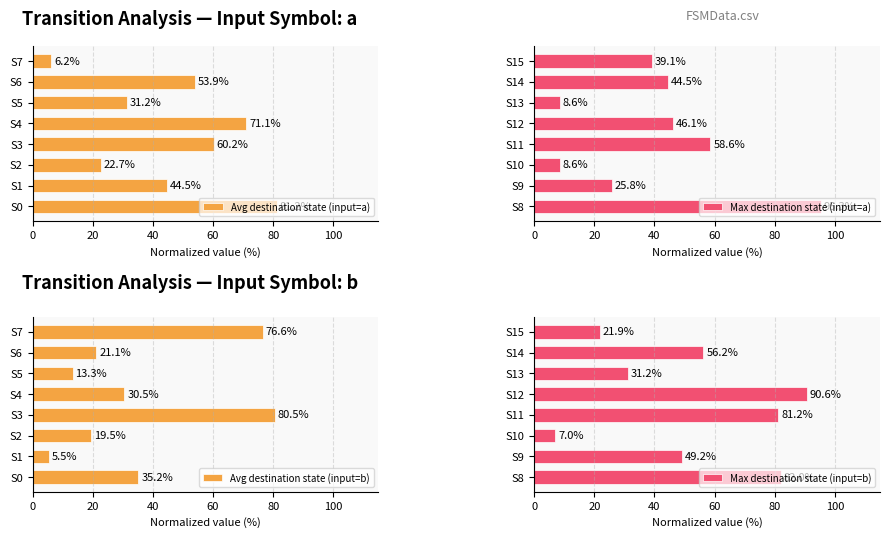

What is the sum of all Avg destination state (input=a) values?

371.1